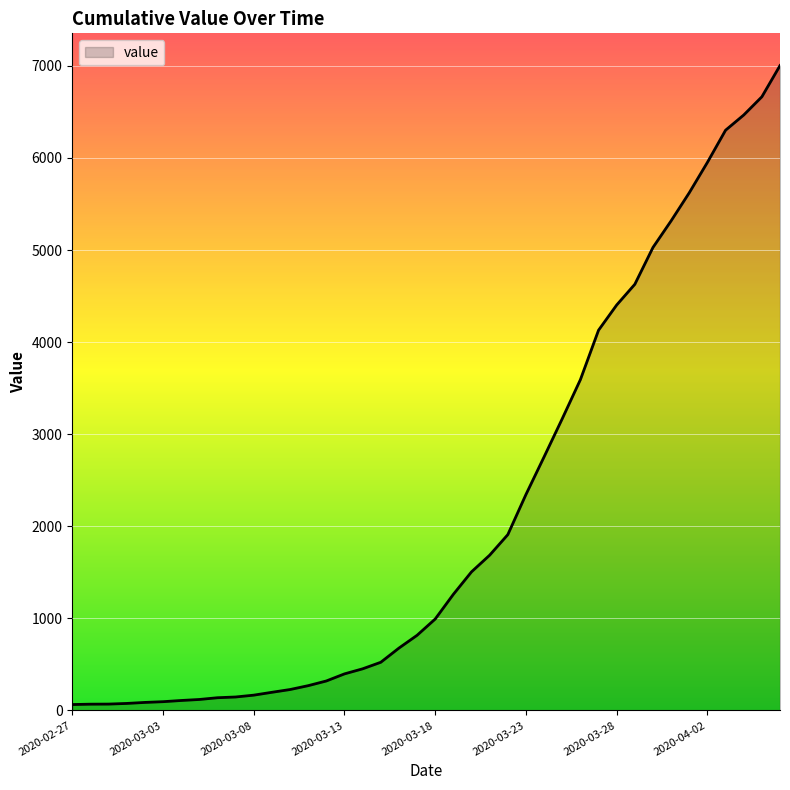

What is the greatest value displayed?

7003